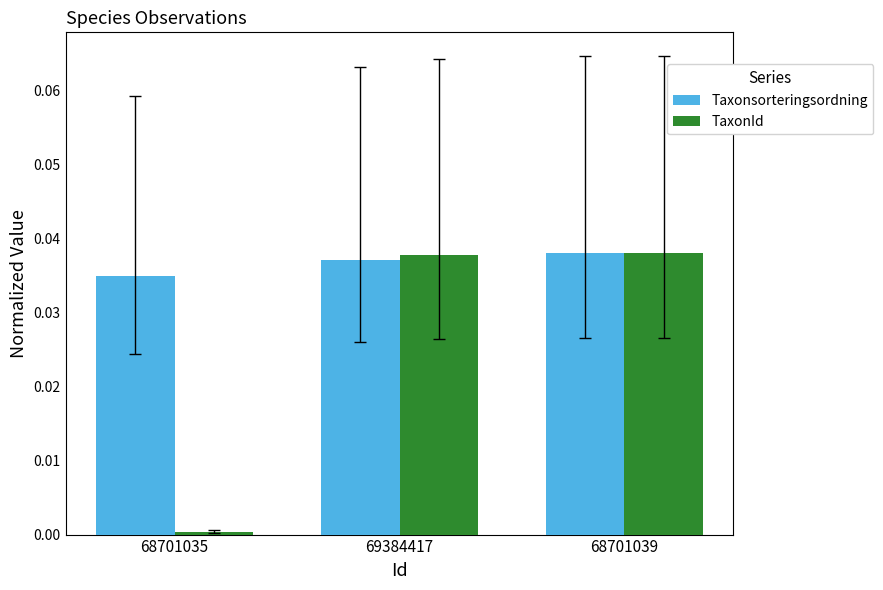

List the labels in order of Taxonsorteringsordning value, smallest first.

68701035, 69384417, 68701039